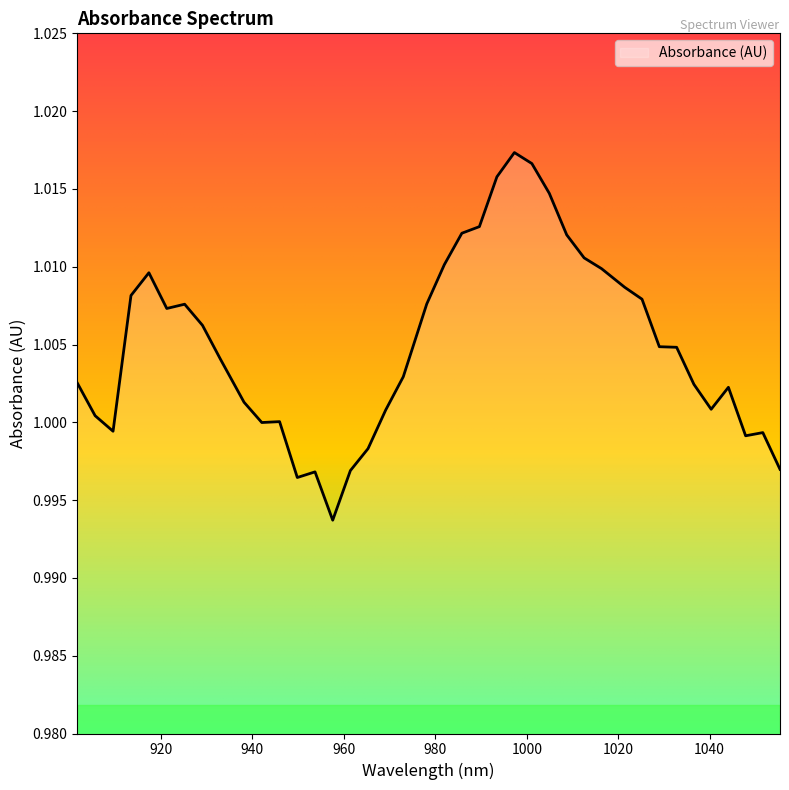

How many lines are shown in the chart?

1